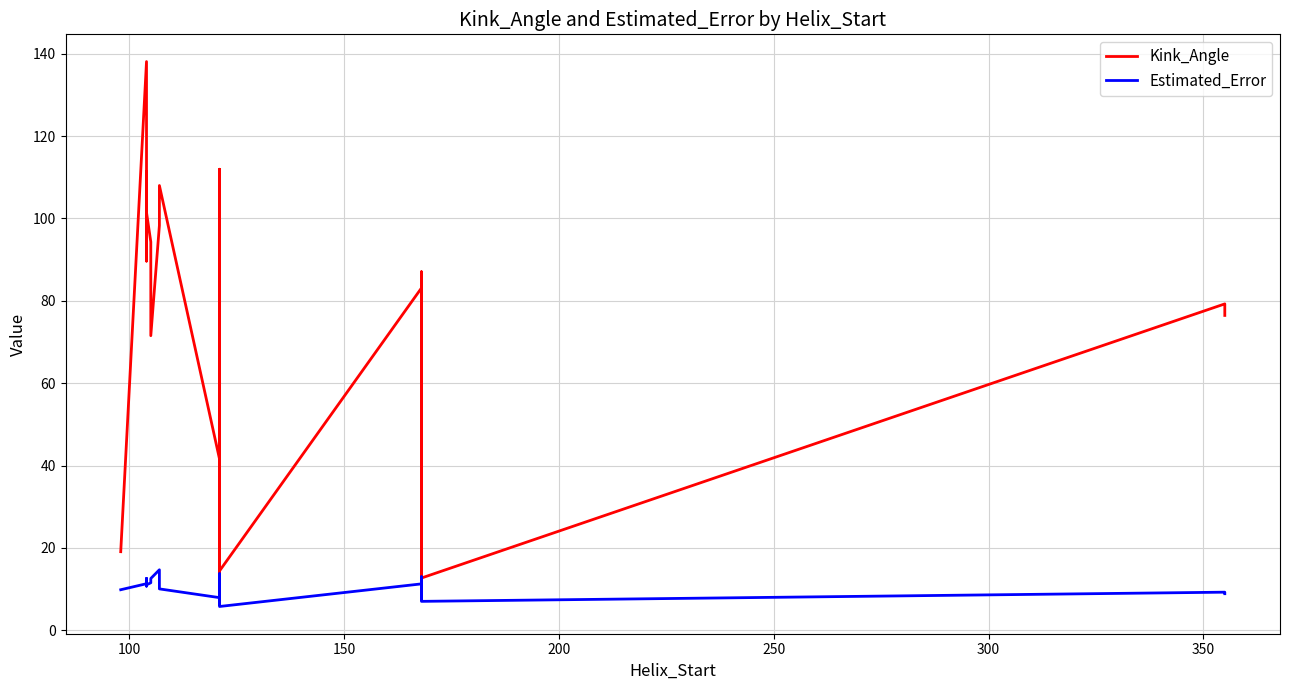

True or false: Estimated_Error and Kink_Angle cross at least once.

False